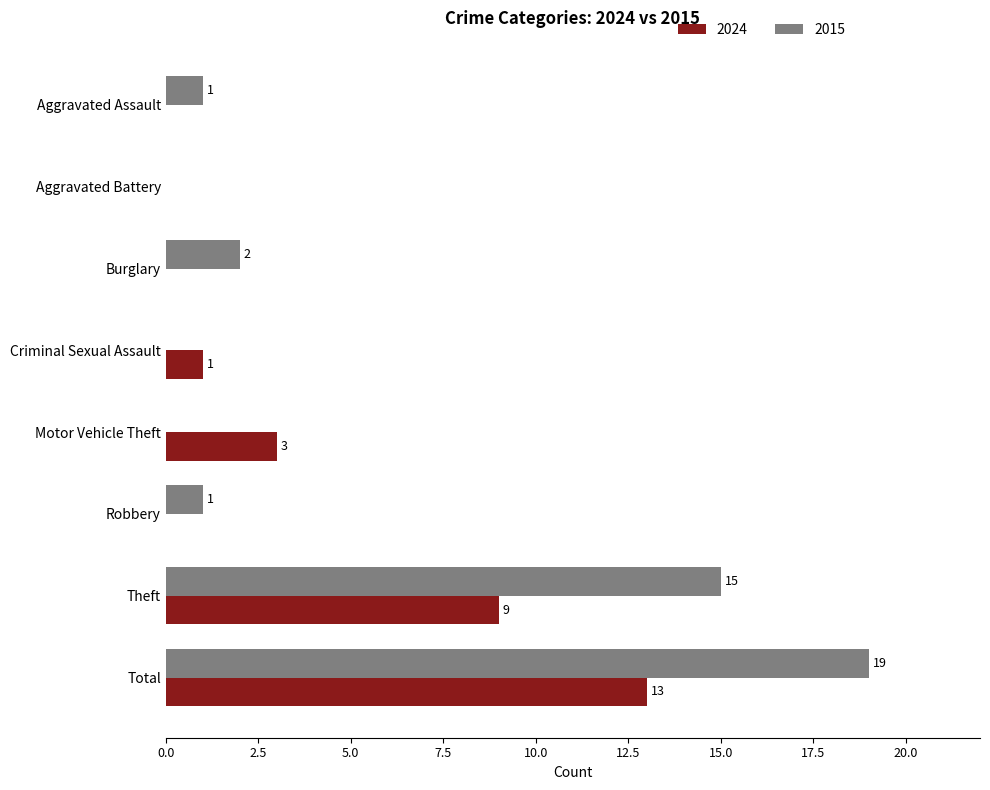

What is the sum of the 2015 values at Criminal Sexual Assault and Theft?

15